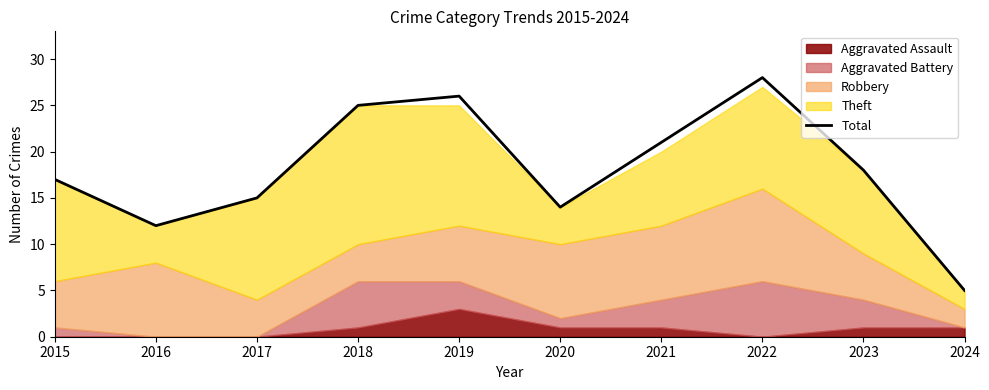

What is the average value?

18